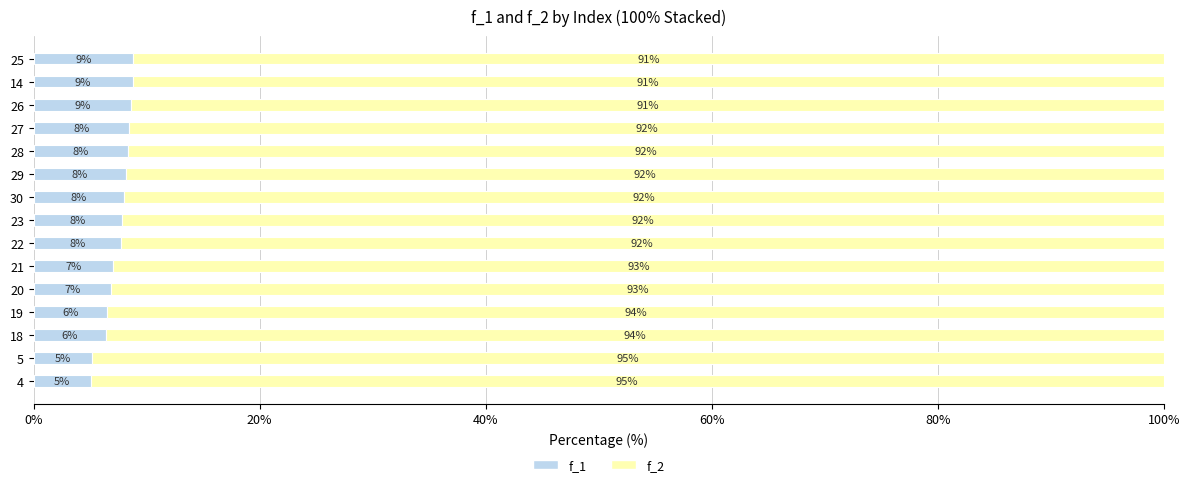

At which label does f_1 reach its minimum?

4